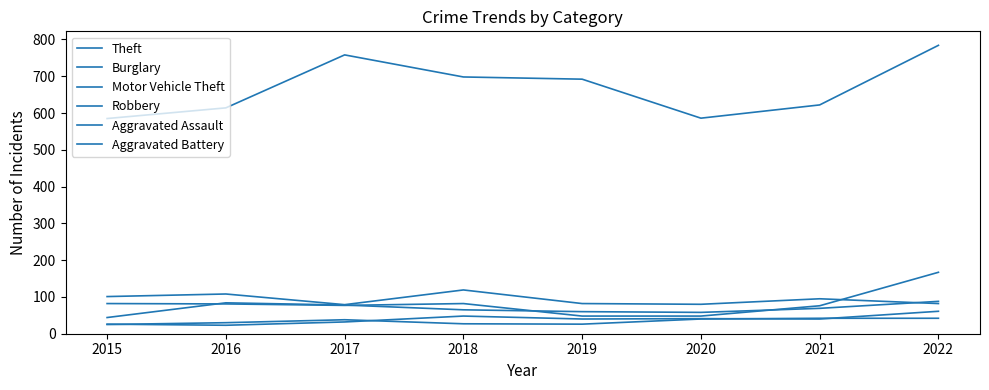

Count the number of categories in the chart.

8